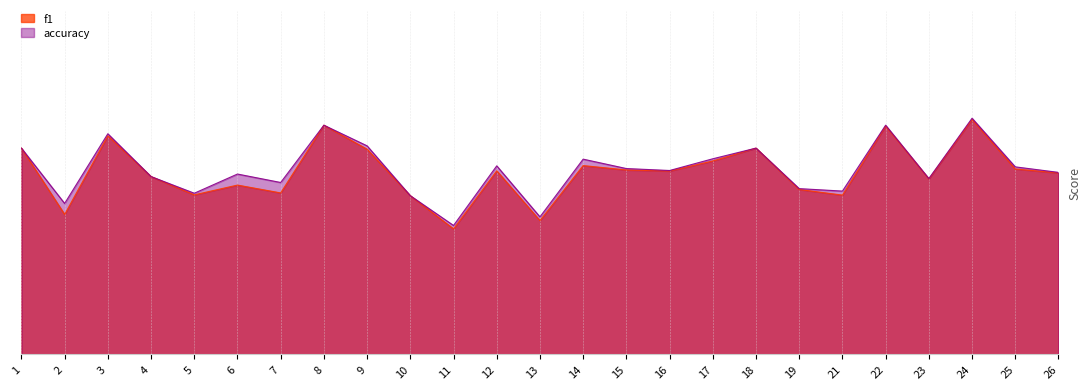

Count the number of categories in the chart.

25